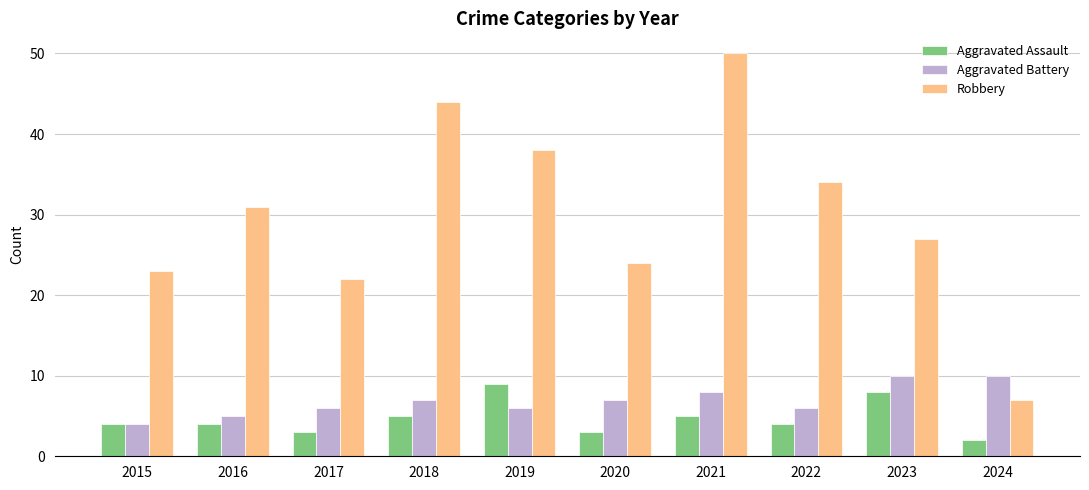

What are all the series names shown in the legend?

Aggravated Assault, Aggravated Battery, Robbery